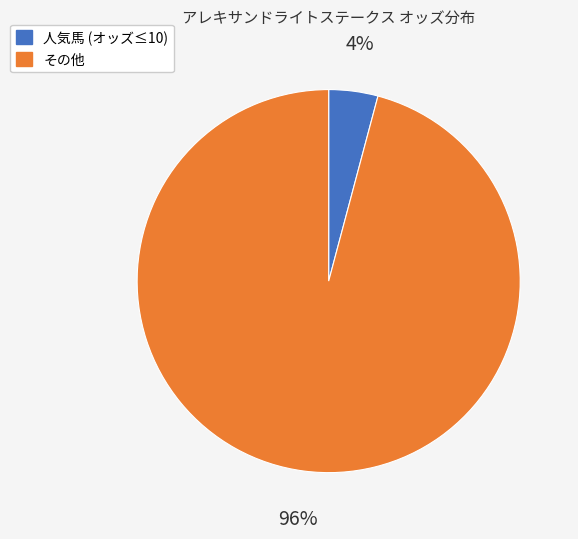

To the nearest percent, what is the difference between the largest and smallest slice percentages?

92%